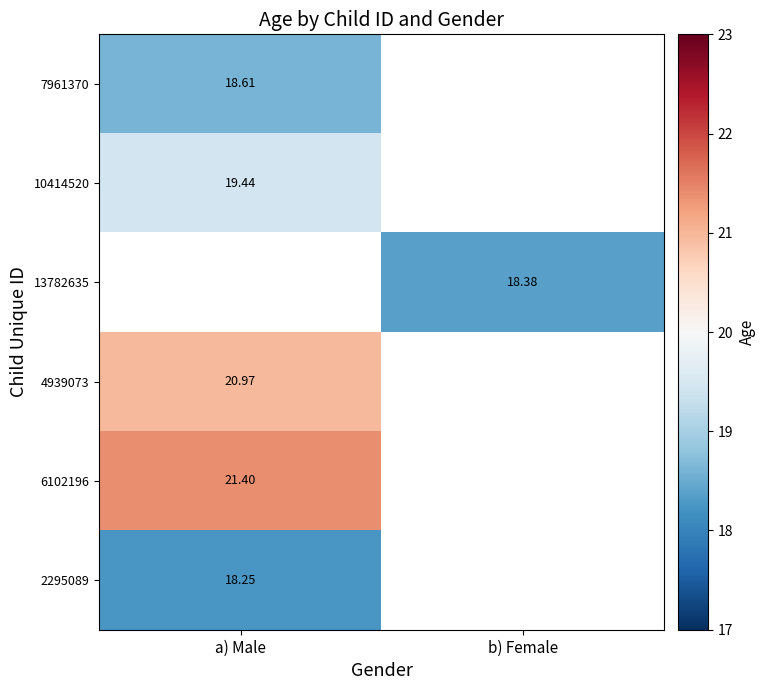

Is the value of 7961370 at a) Male greater than the value of 10414520 at a) Male?

No